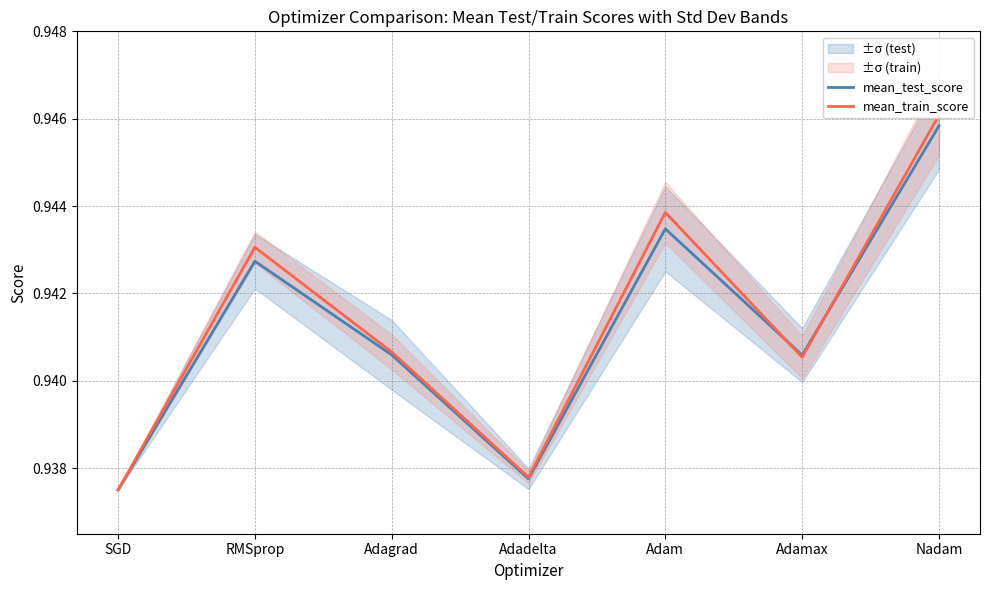

Between which two adjacent categories do mean_train_score and mean_test_score first intersect?

Adam and Adamax